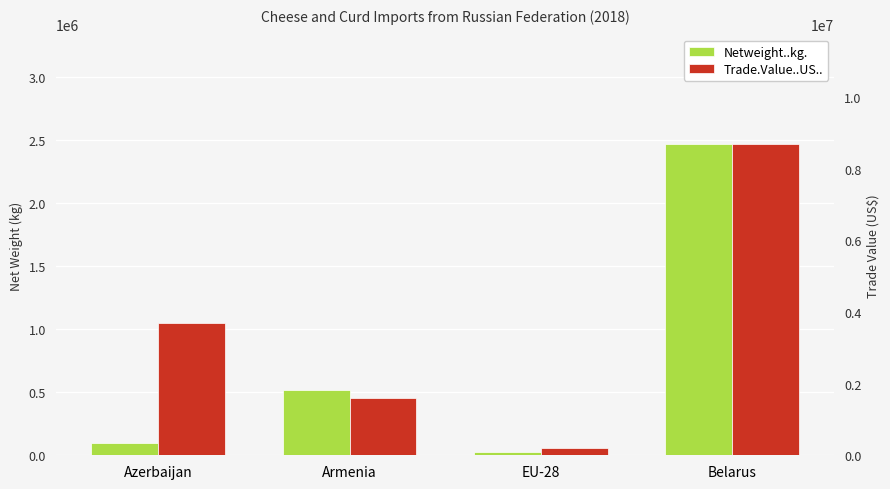

Rank the series at Belarus from lowest to highest value.

Netweight..kg., Trade.Value..US..